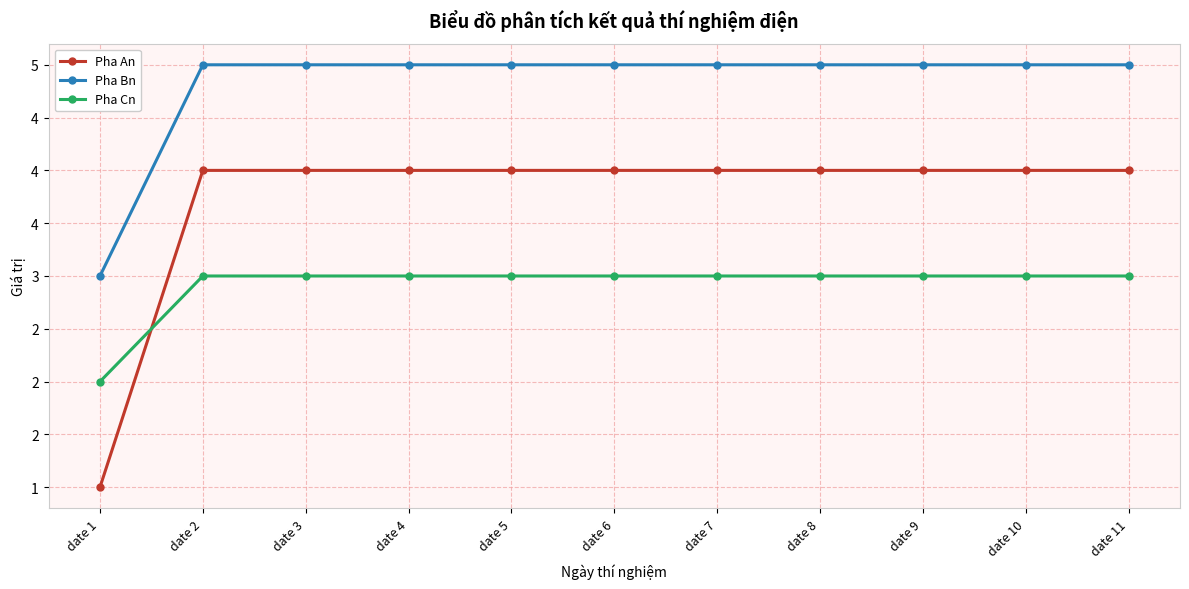

Which series has the largest total across all categories?

Pha Bn